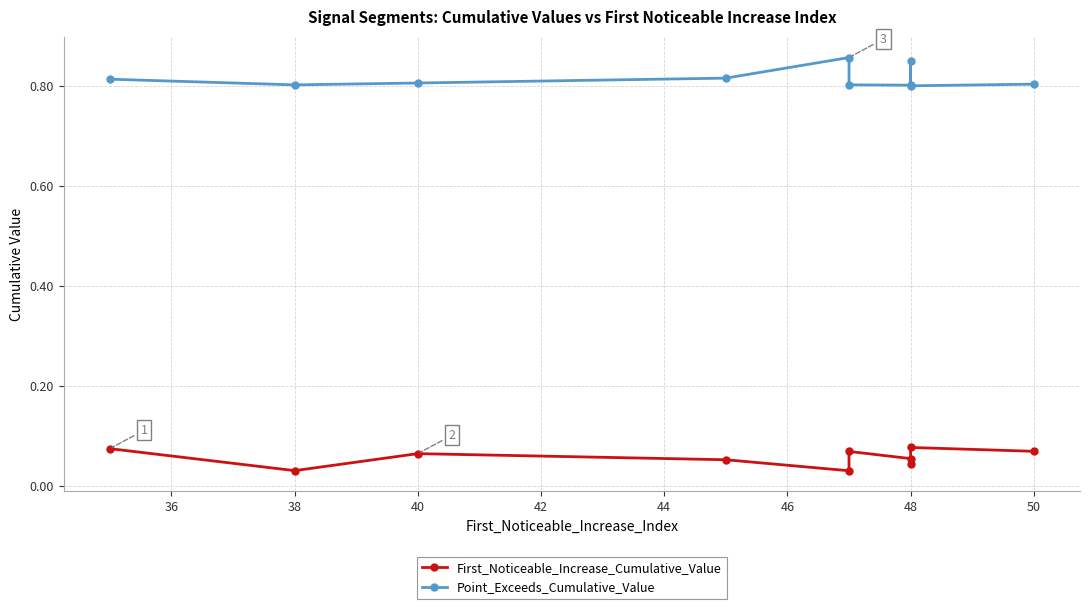

Rank the series by their average value, from highest to lowest.

Point_Exceeds_Cumulative_Value, First_Noticeable_Increase_Cumulative_Value